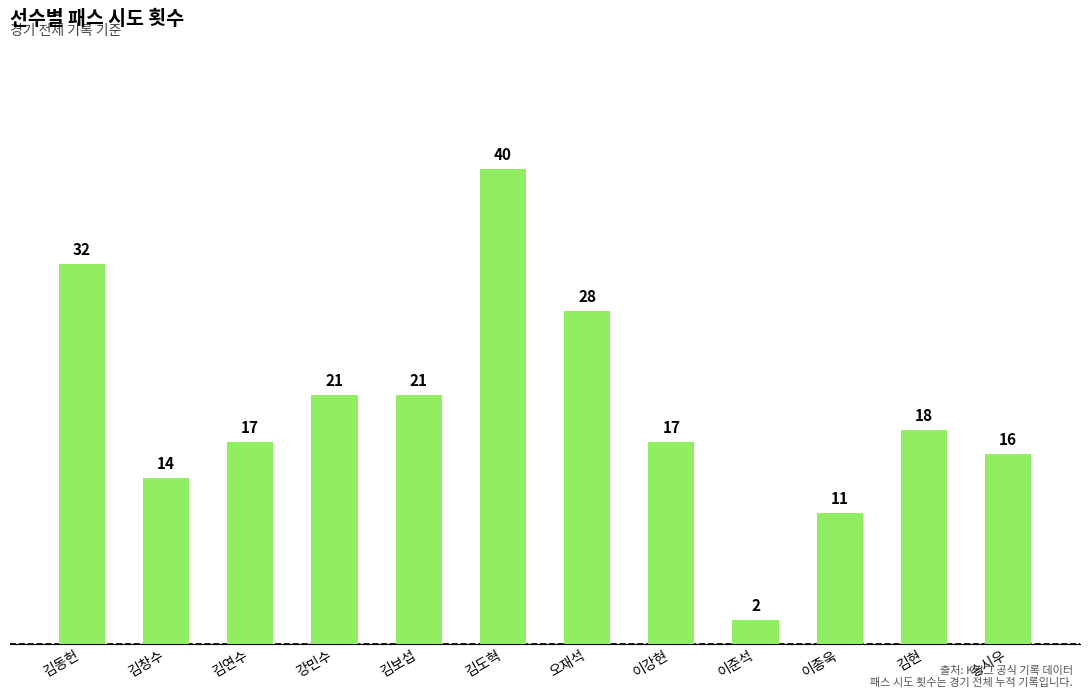

Which label corresponds to the smallest value in the chart?

이준석